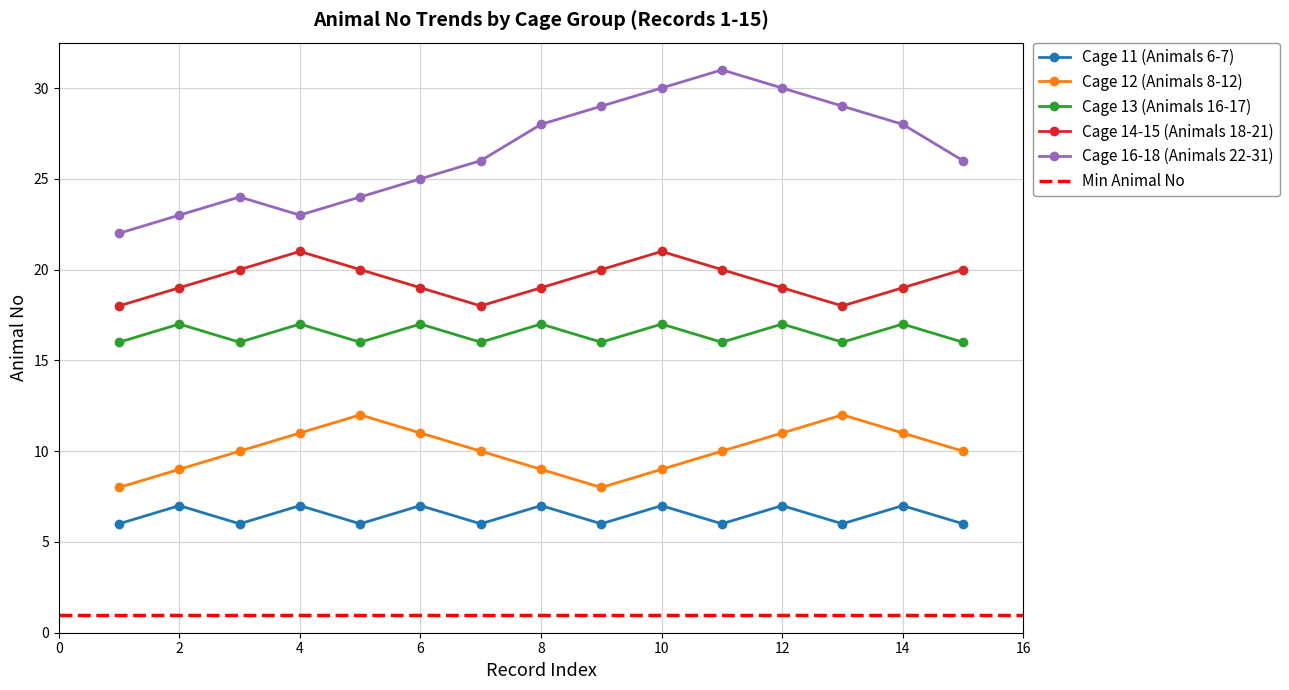

How many Cage 13 (Animals 16-17) values are between 16 and 17?

15